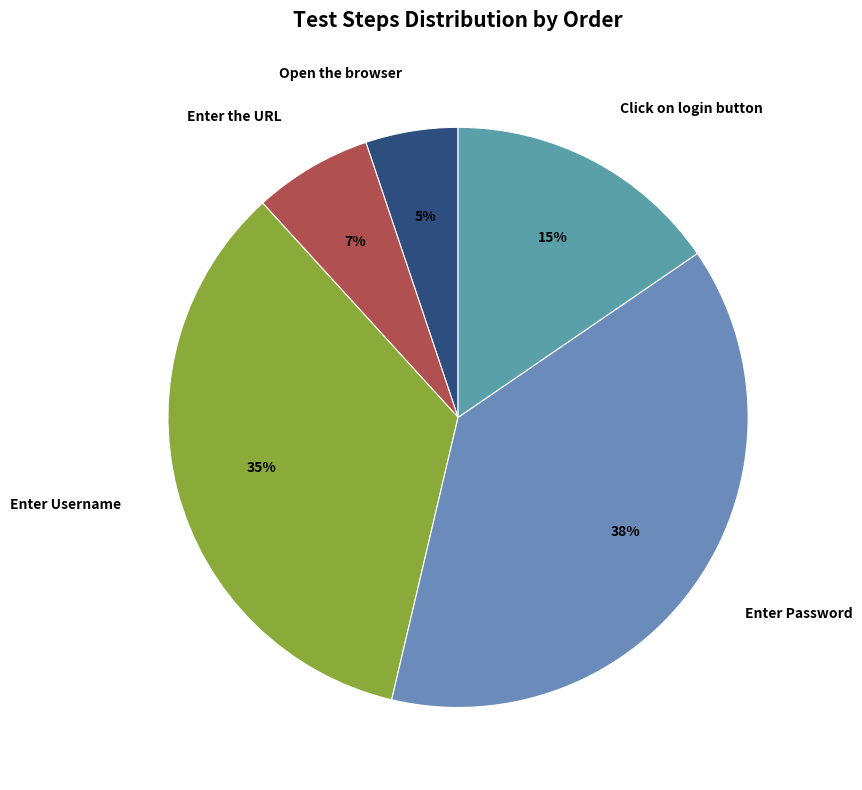

Does Enter the URL represent more than half of the total?

No